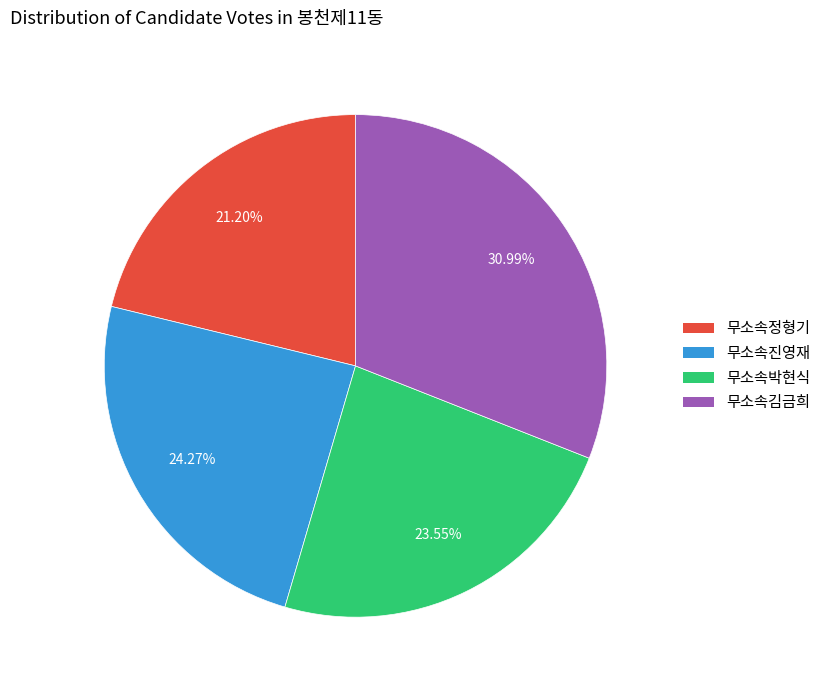

Which slice is the largest?

무소속김금희